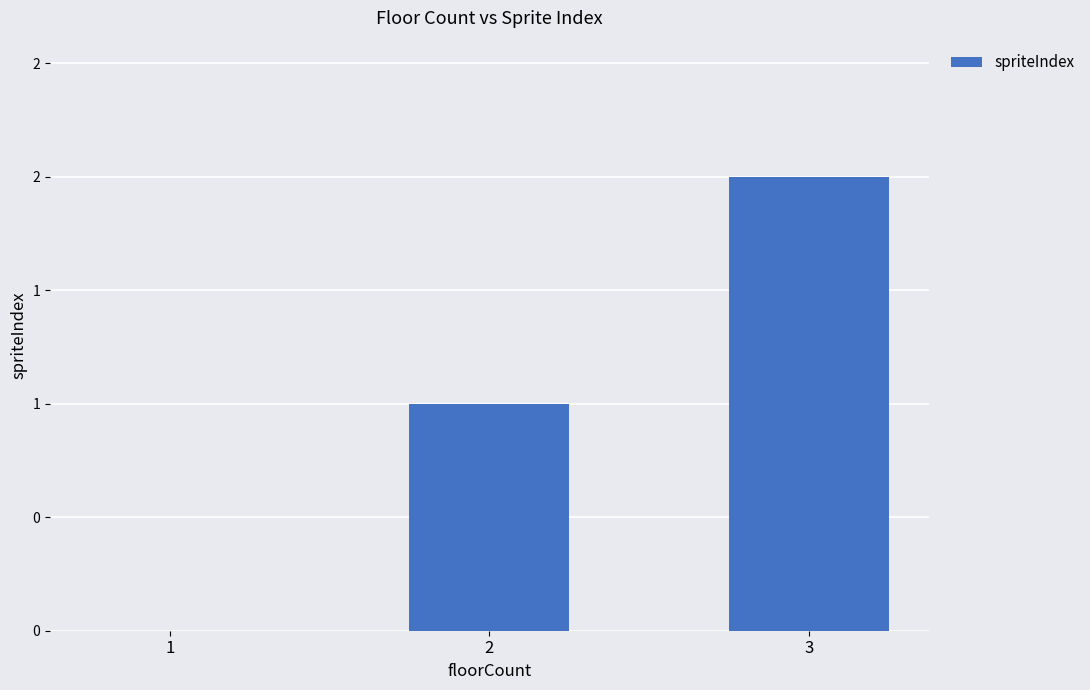

How many data points are above 1?

1